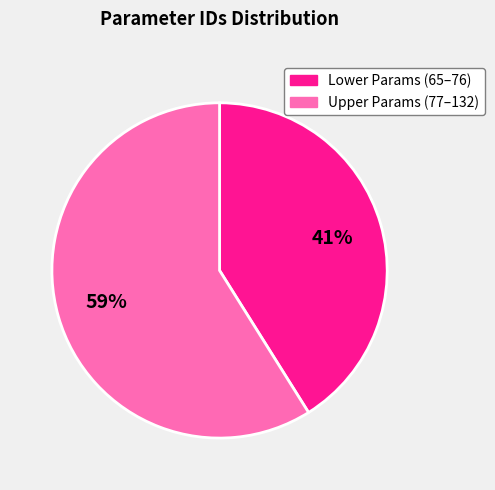

Is there a majority slice in this chart?

Yes